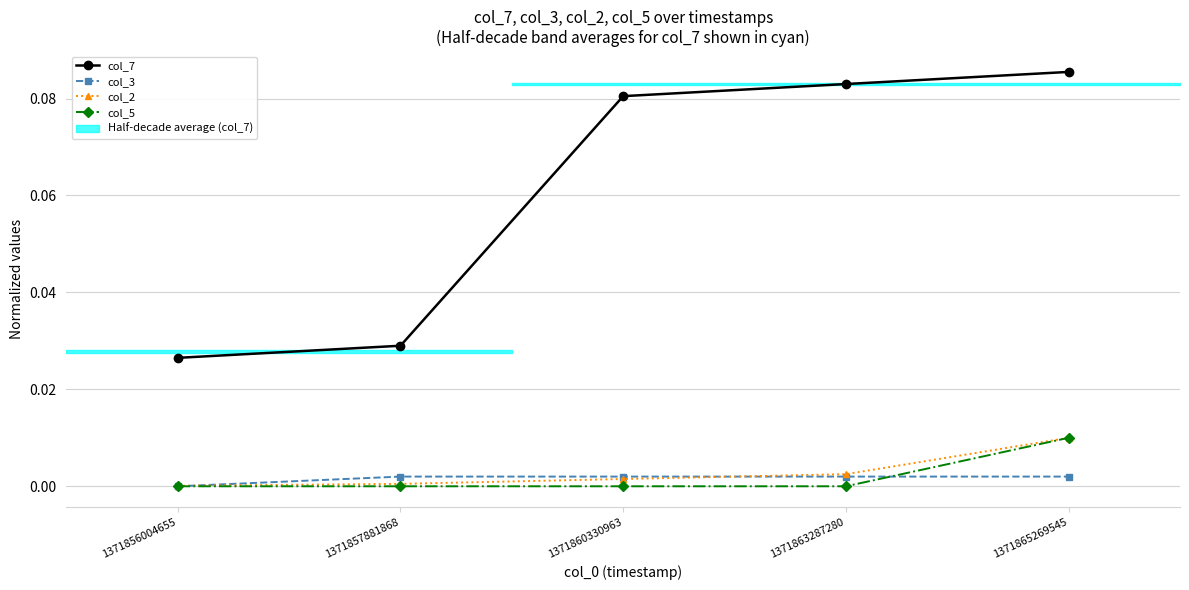

How many distinct data groups are displayed?

4